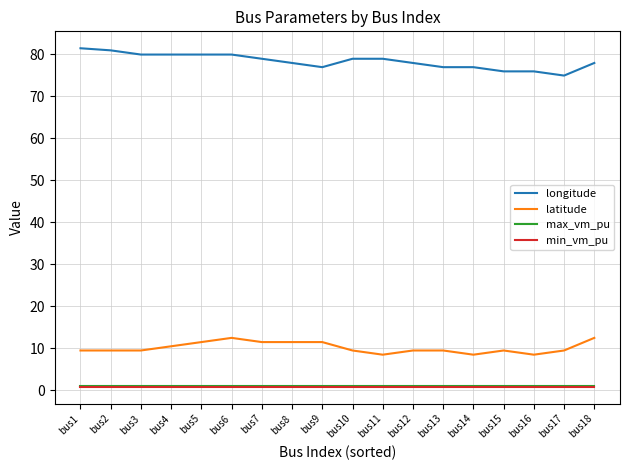

True or false: longitude and max_vm_pu intersect in this chart.

False